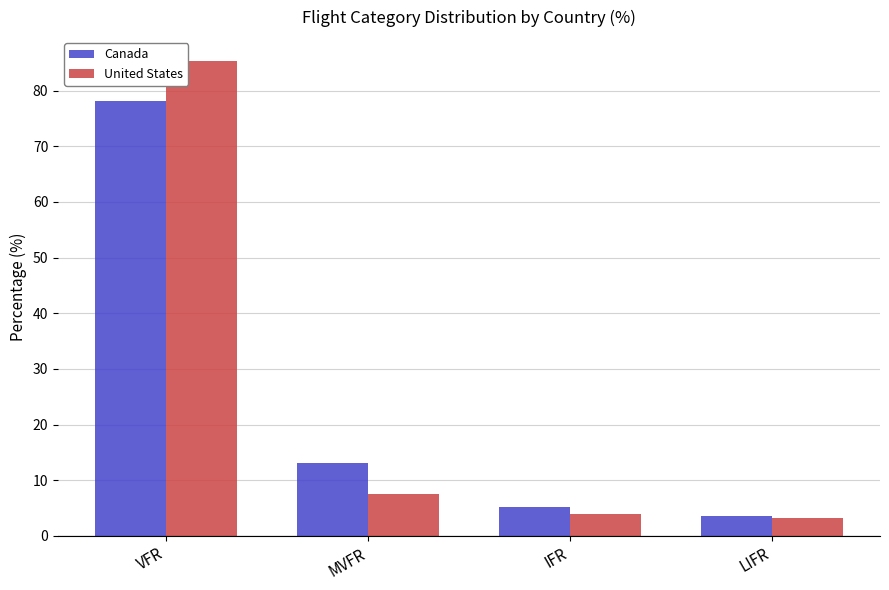

What is the spread (max minus min) of values at IFR?

1.4